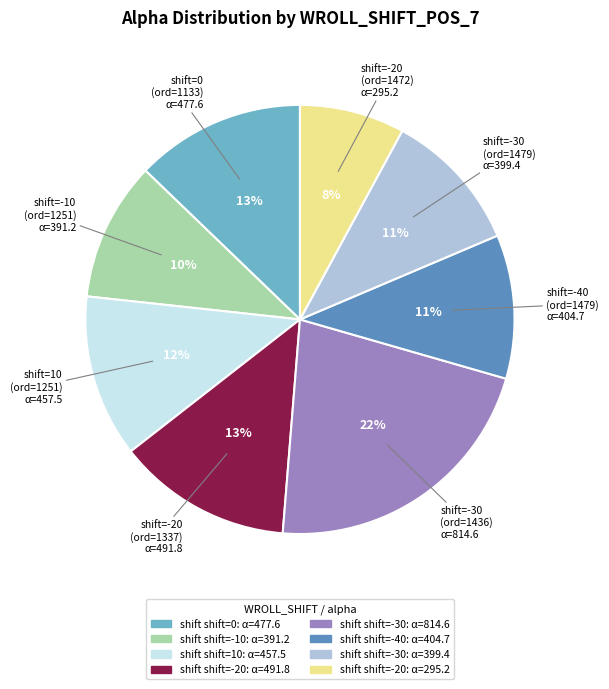

To the nearest percent, what is the difference between the largest and smallest slice percentages?

14%